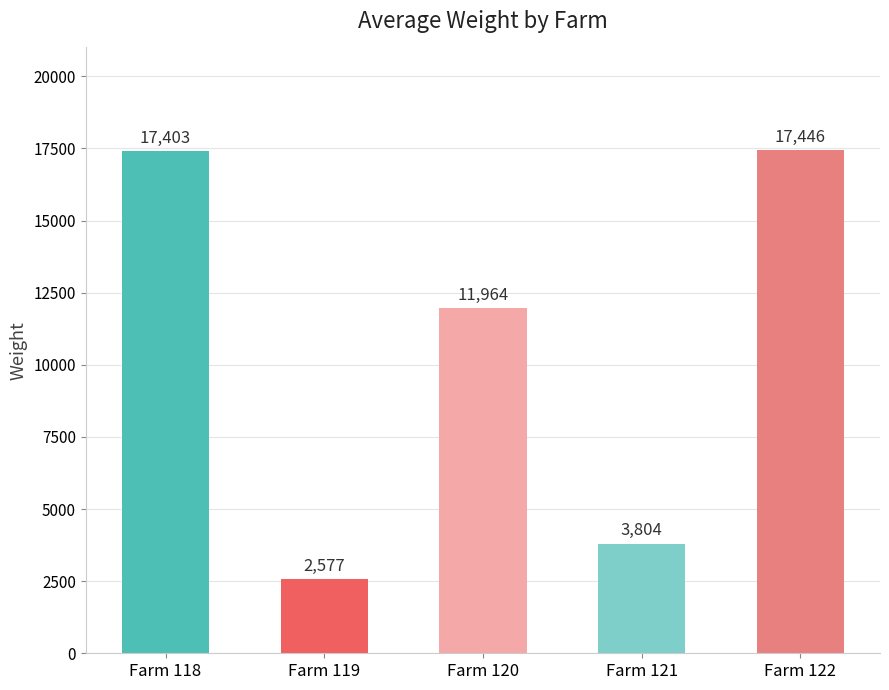

What is the change in value from Farm 118 to Farm 122?

+43